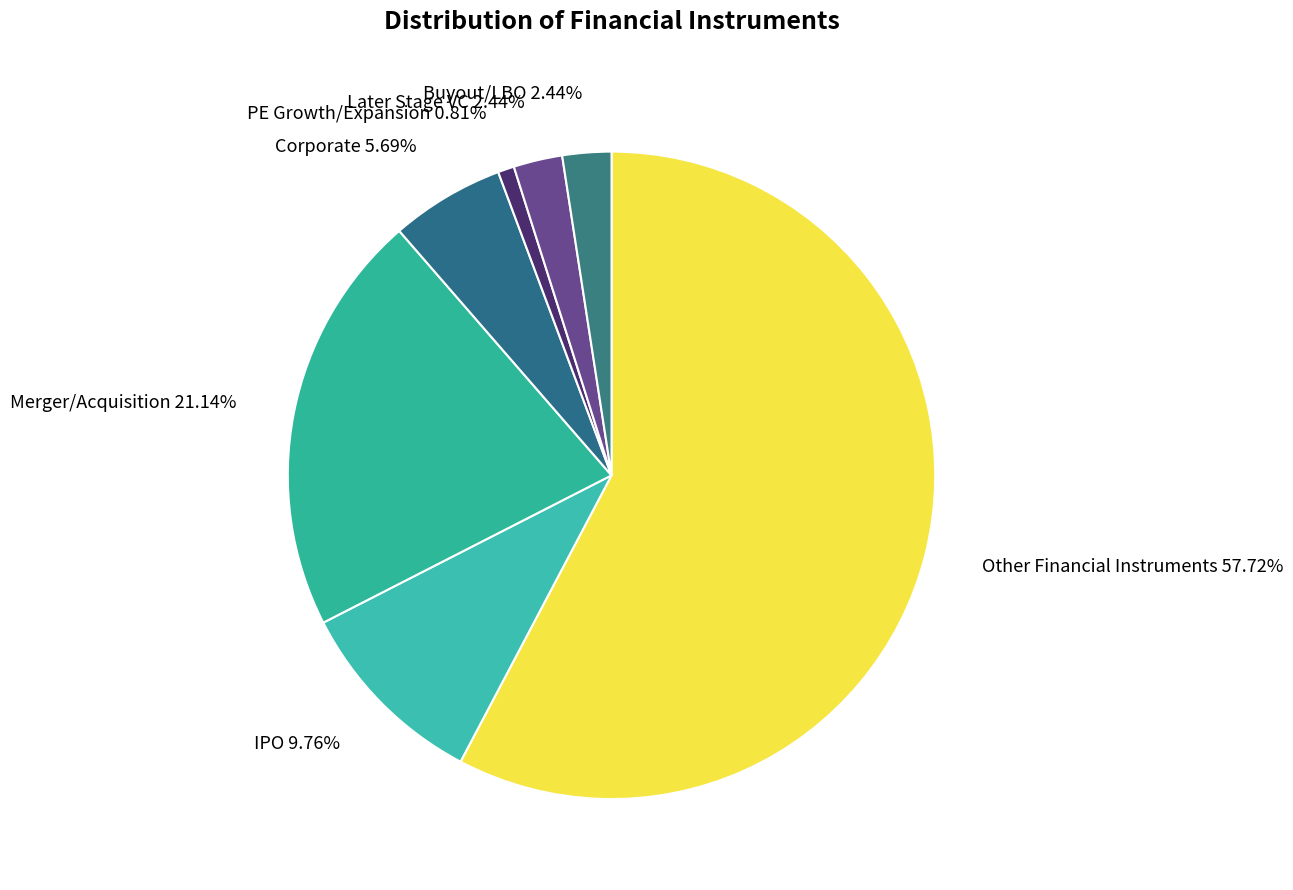

Which category has the biggest portion of the pie?

Other Financial Instruments